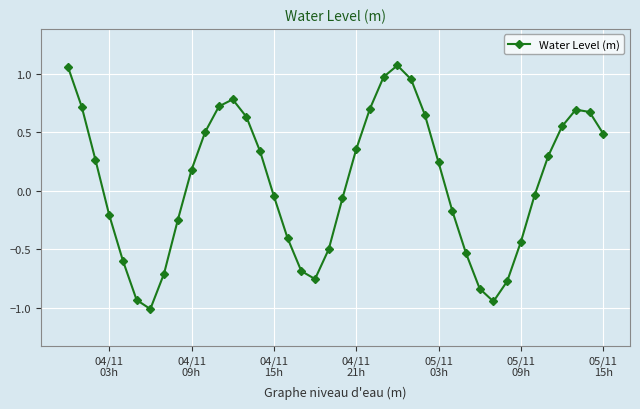

True or false: there are more than 2 points higher than both neighbors.

True